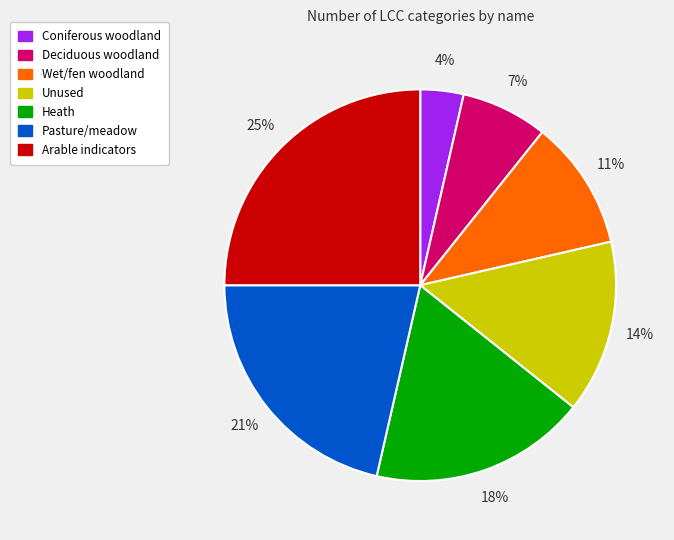

Does any single category account for the majority?

No